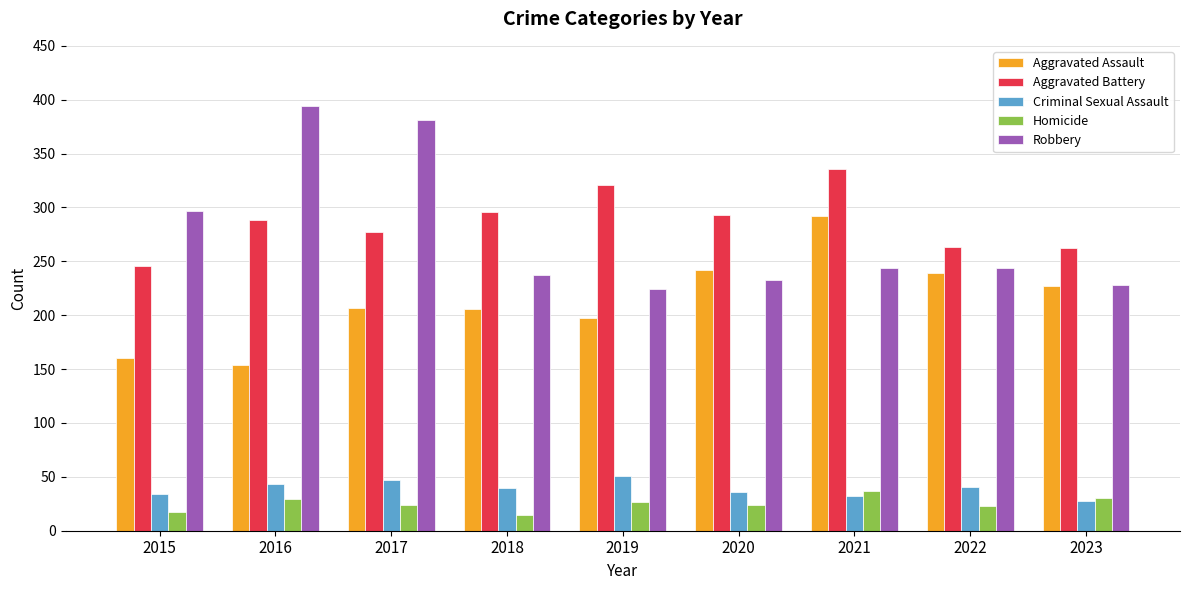

The Aggravated Battery series shows 277 at 2017. True or false?

True